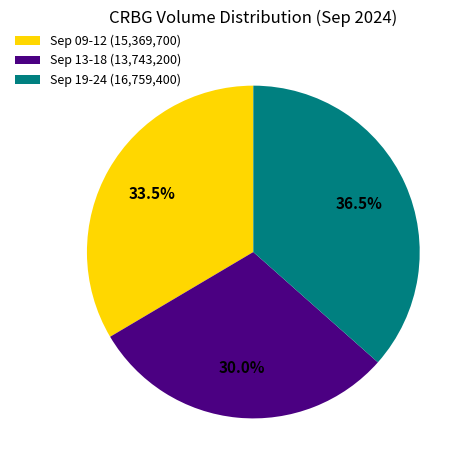

How many slices are in this pie chart?

3